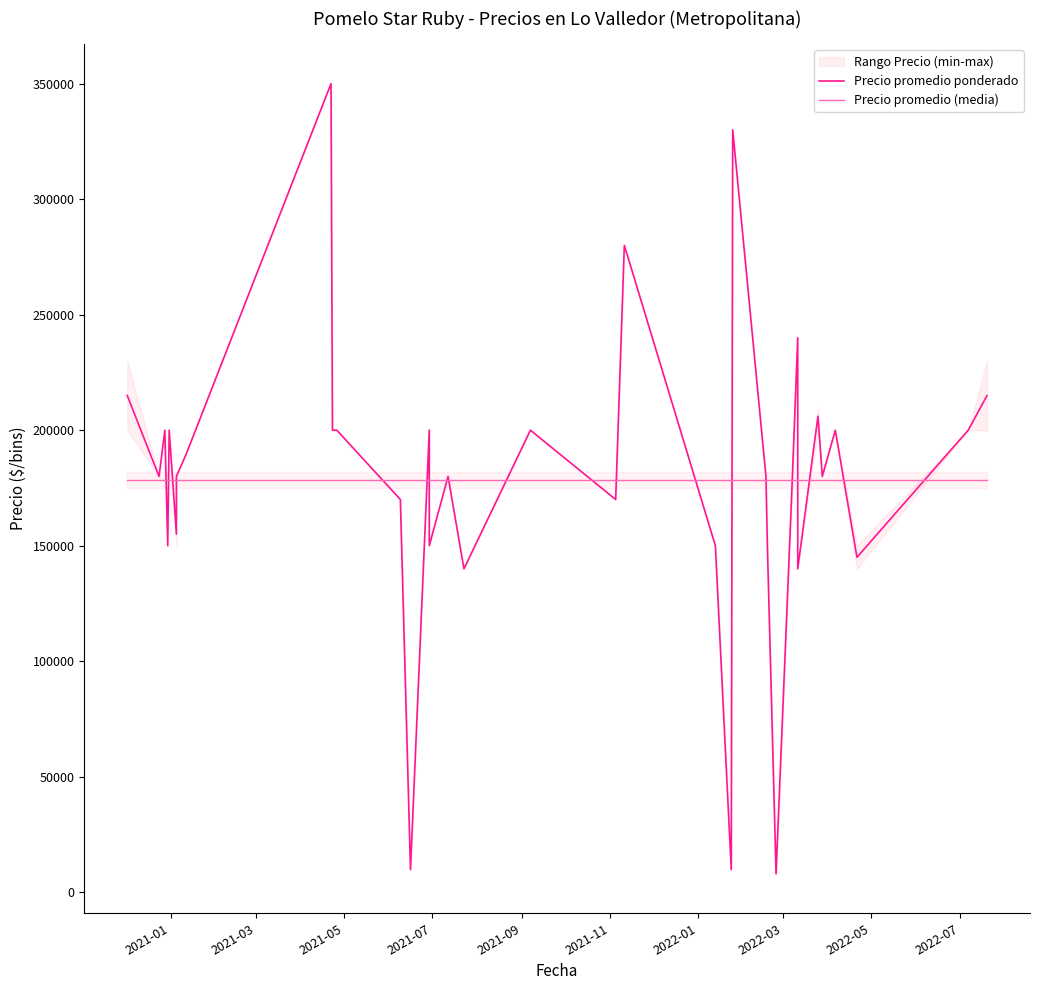

Is this an area chart (filled region under the line)?

No